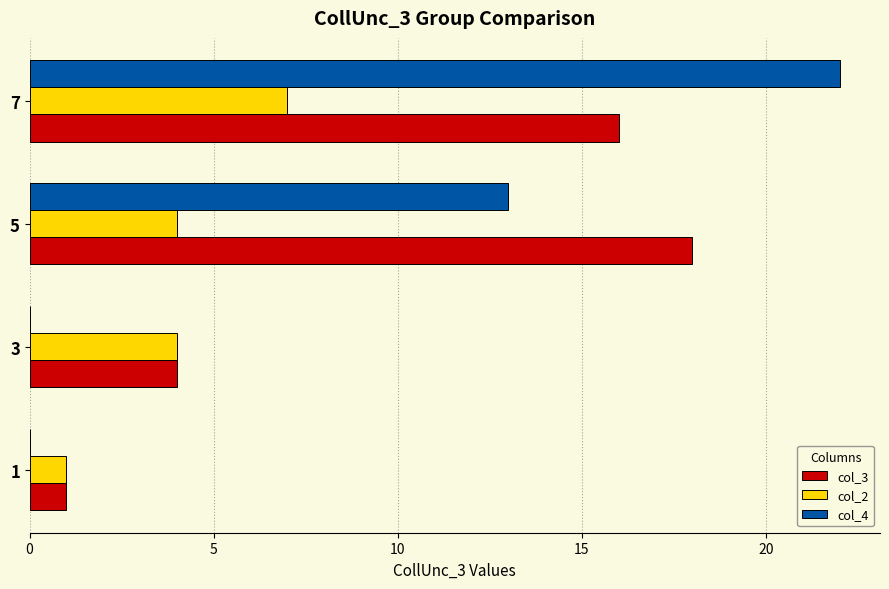

What value does the col_3 series have at 3, to the nearest 5?

5